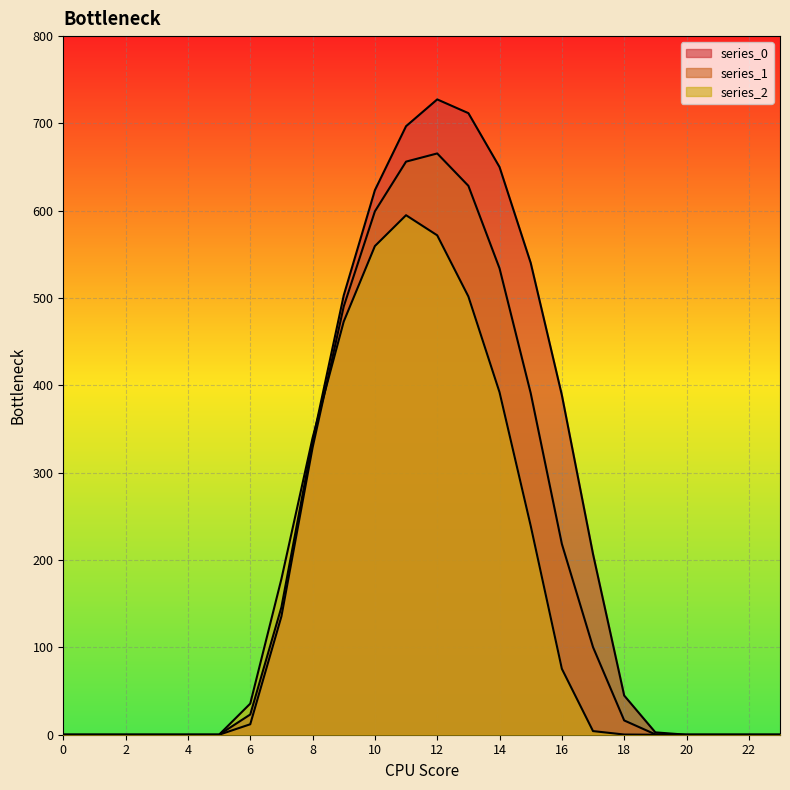

What is the value of the series_2 point at the 9th from the left?

339.9